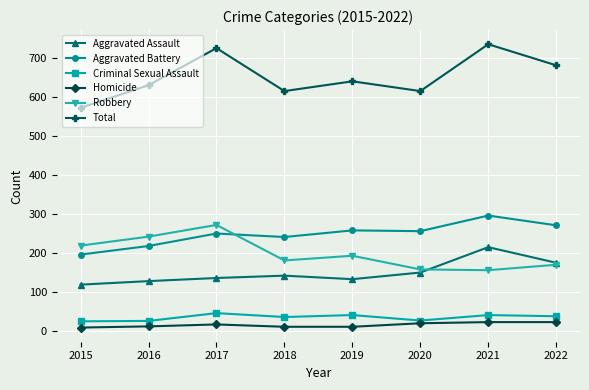

Where is the first local maximum for Aggravated Battery?

2017